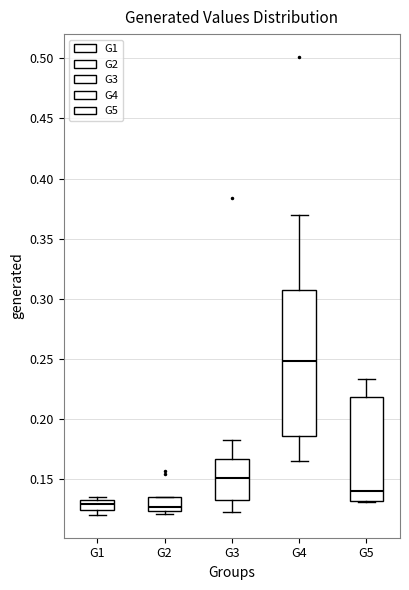

Which box is the tallest, from its lower edge to its upper edge?

G4